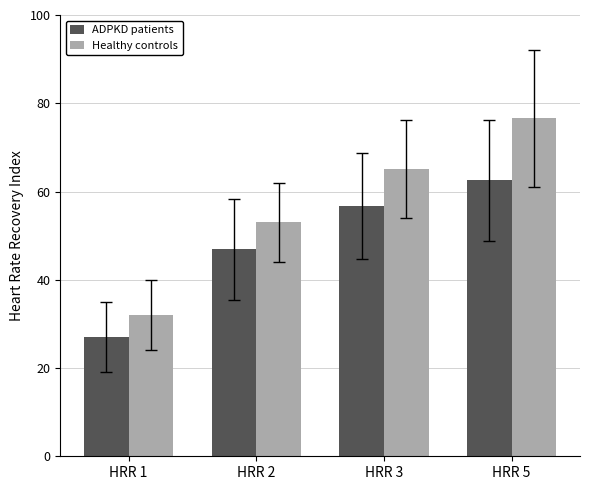

What is the value of the ADPKD patients bar at the 3rd from the left?

56.7